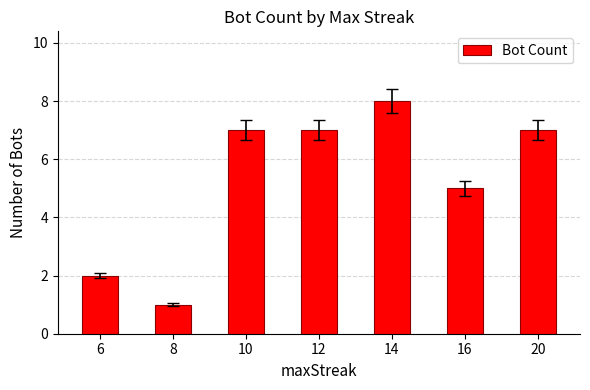

Approximately how many times larger is the value at 12 compared to 8?

7.0